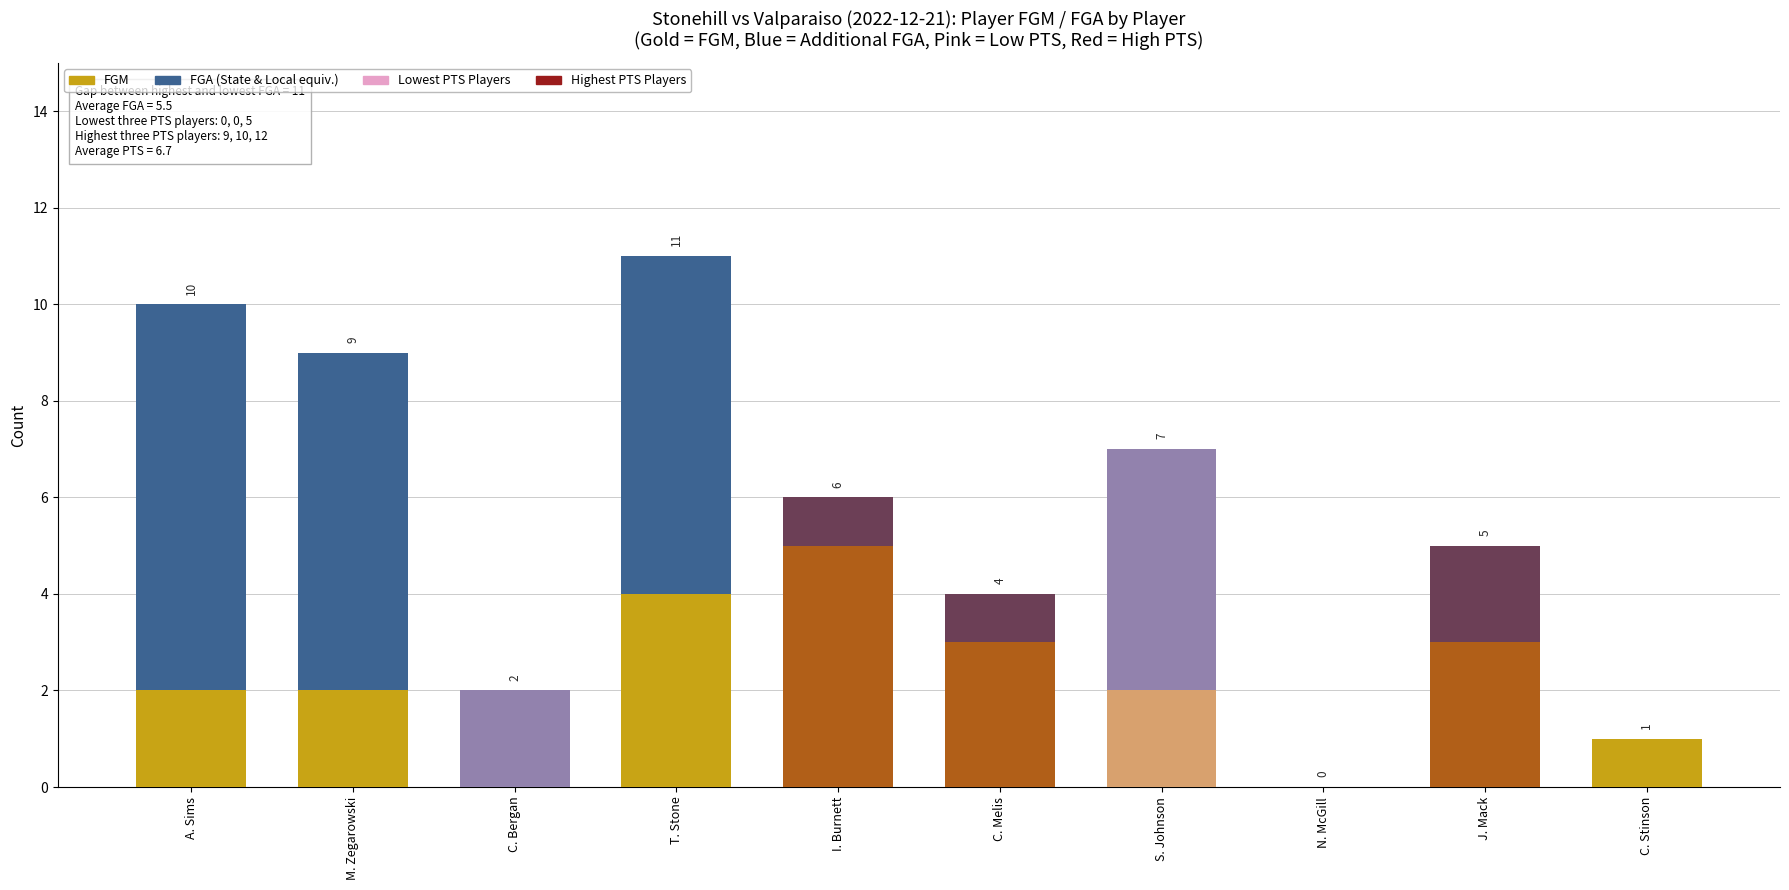

True or false: FGM has a value of 2 at M. Zegarowski.

True